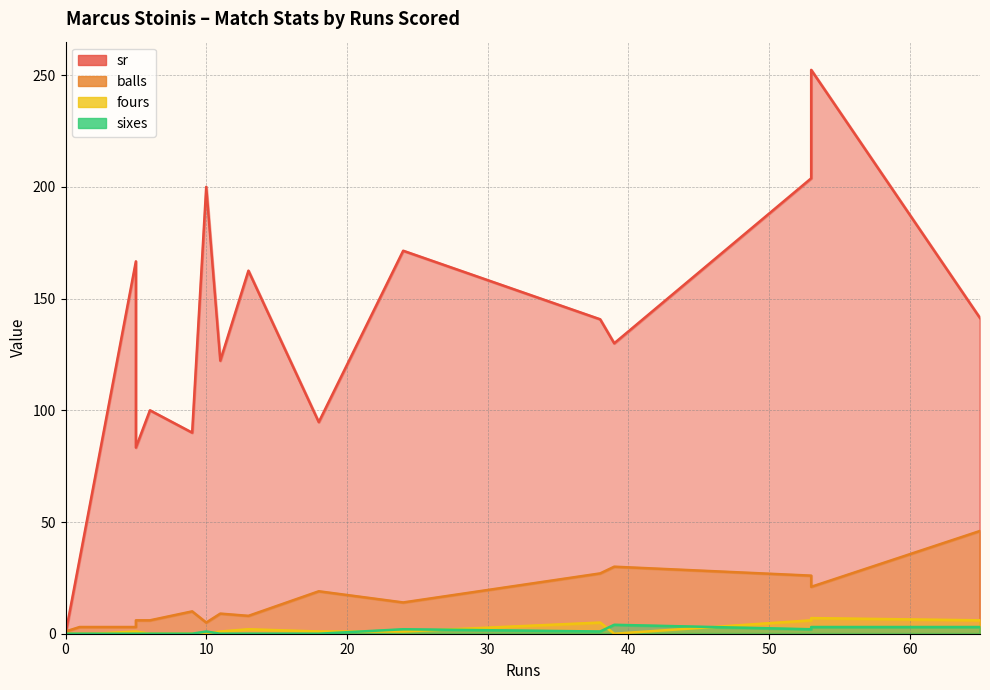

What is the total value across all series at 65?

196.3